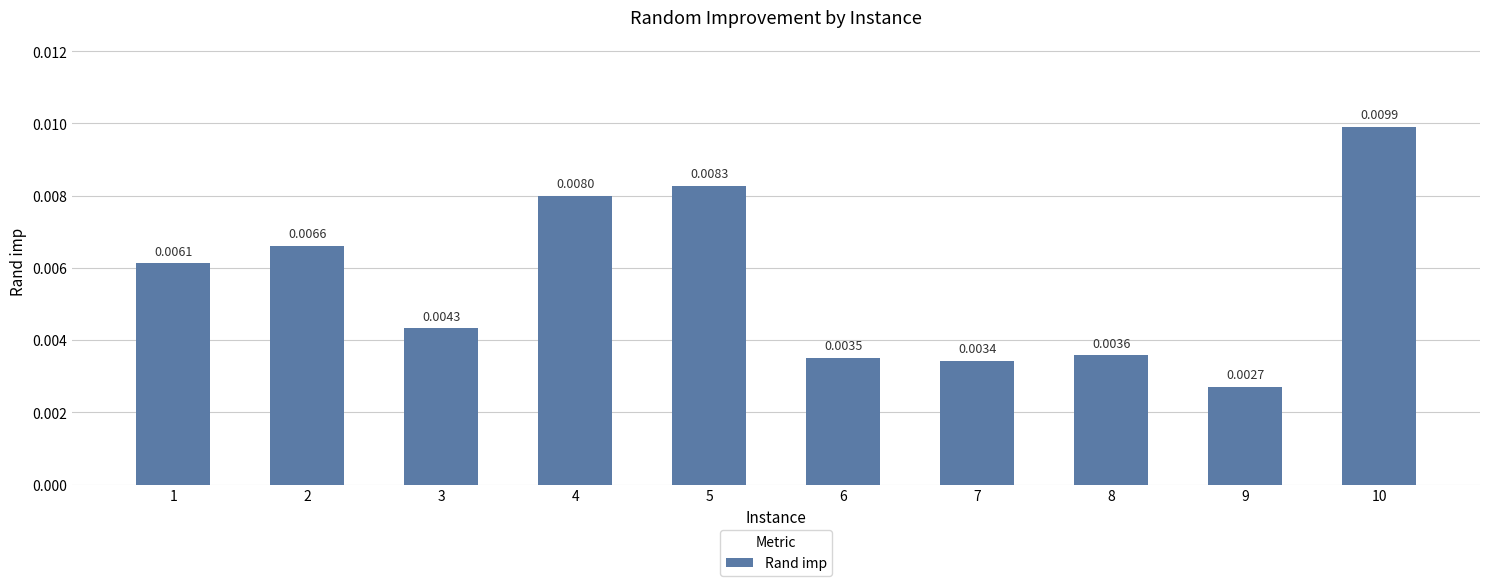

Between 5 and 10, which is larger?

10